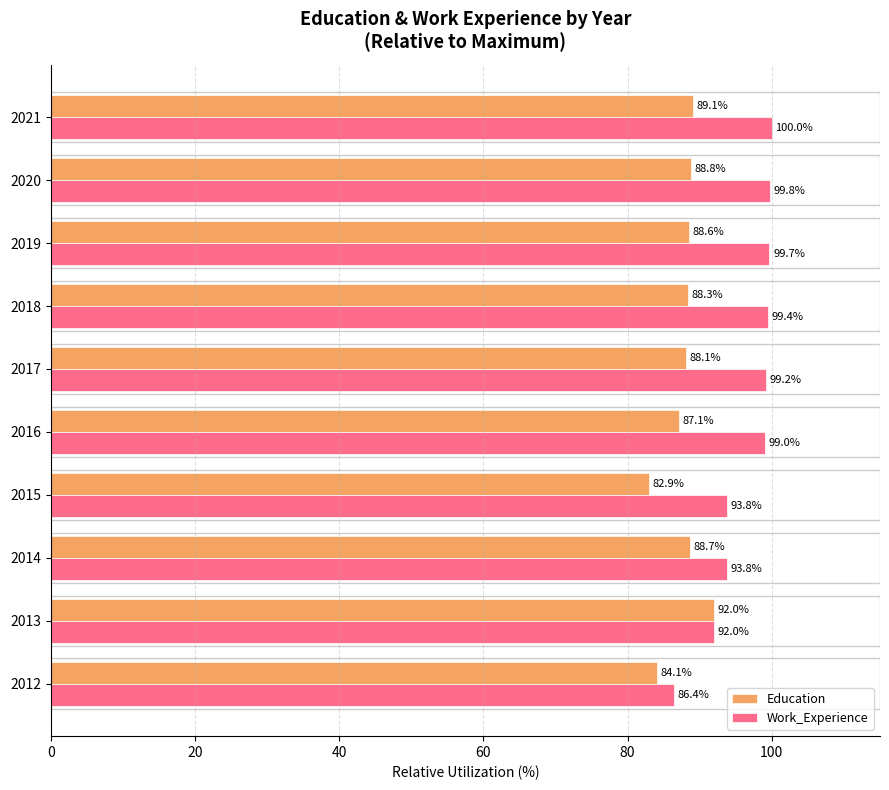

What is the average value of the Work_Experience series?

96.3